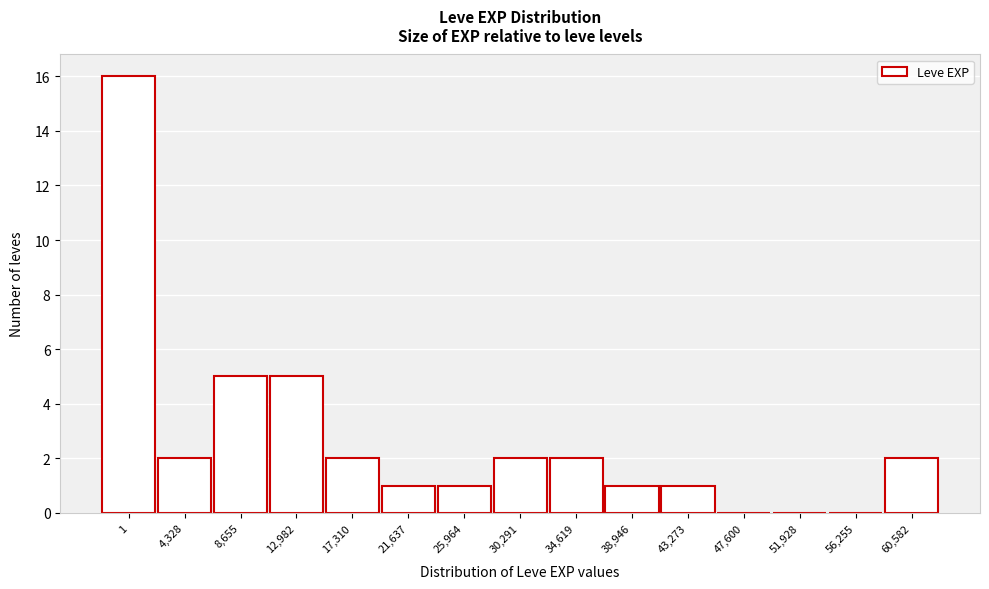

Reading right to left, transcribe all the data shown in this chart.

60,582=2	56,255=0	51,928=0	47,600=0	43,273=1	38,946=1	34,619=2	30,291=2	25,964=1	21,637=1	17,310=2	12,982=5	8,655=5	4,328=2	1=16